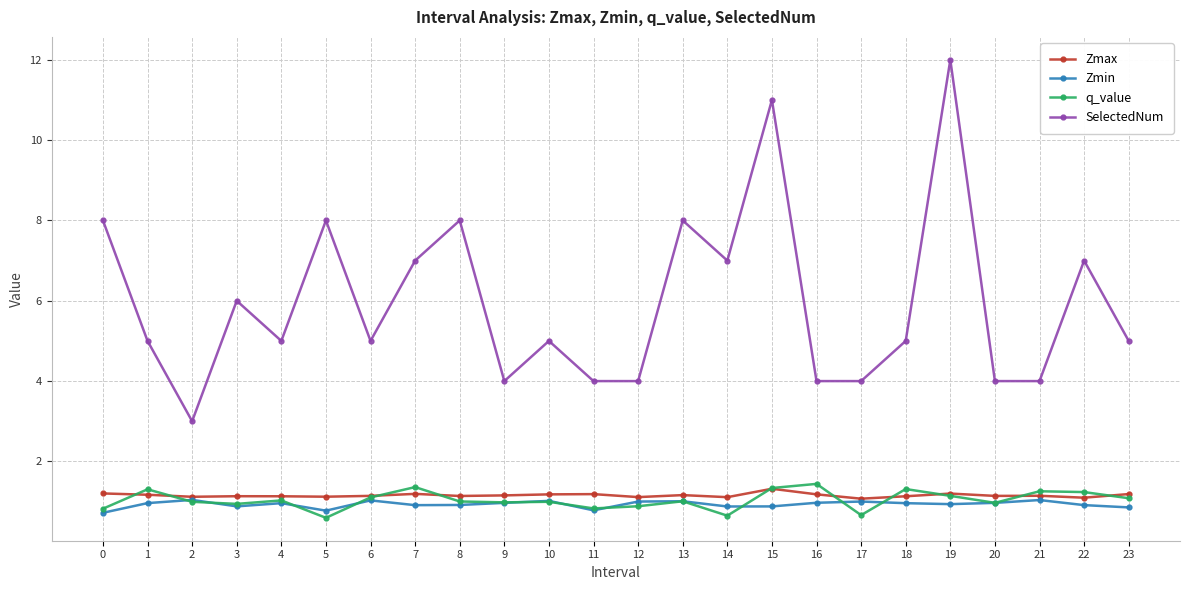

Is it true that Zmin equals 0.9 at 15?

True